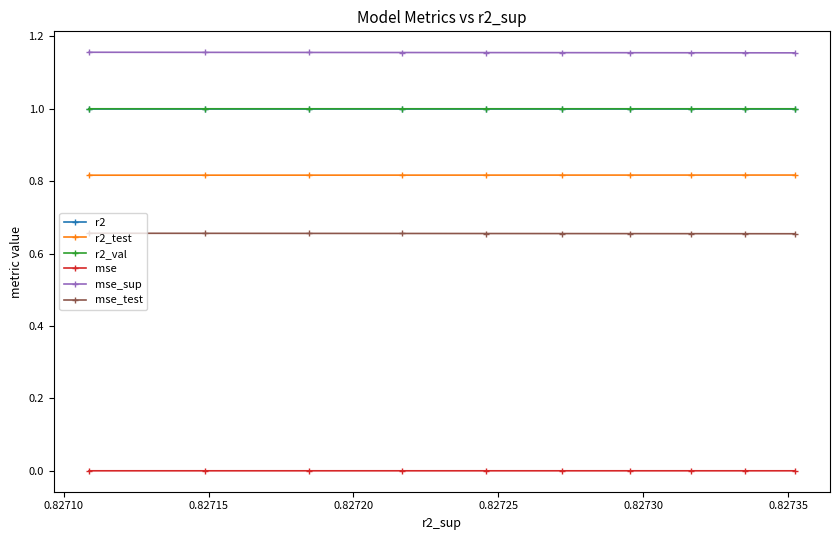

True or false: mse_test has more than 1 points higher than both neighbors.

False